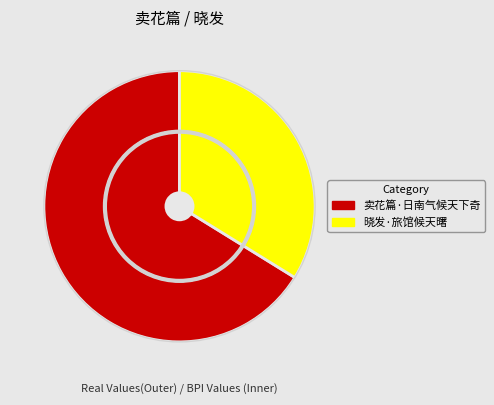

Which category has the smallest portion of the pie?

晓发·旅馆候天曙